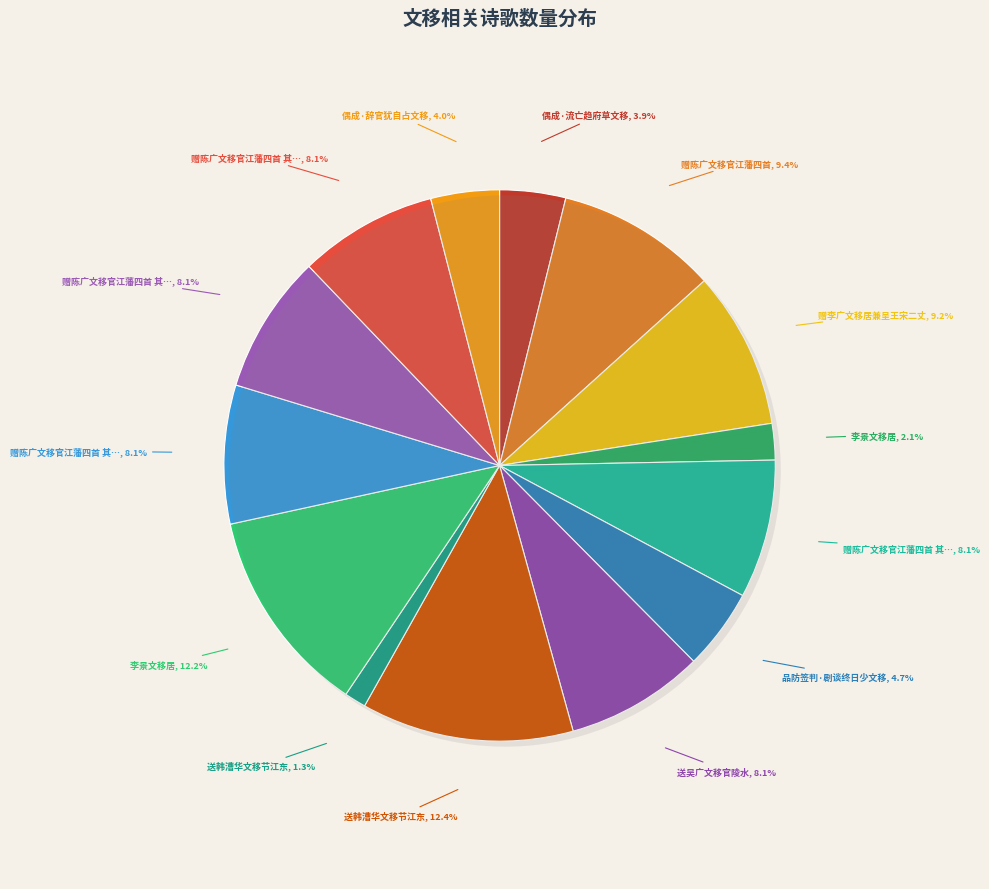

To the nearest percent, what portion does 送吴广文移官陵水 represent?

8%